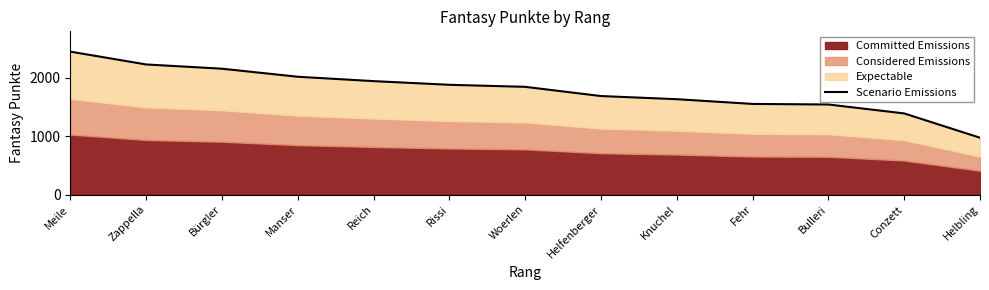

What is the value of the 8th point from the left?

1690